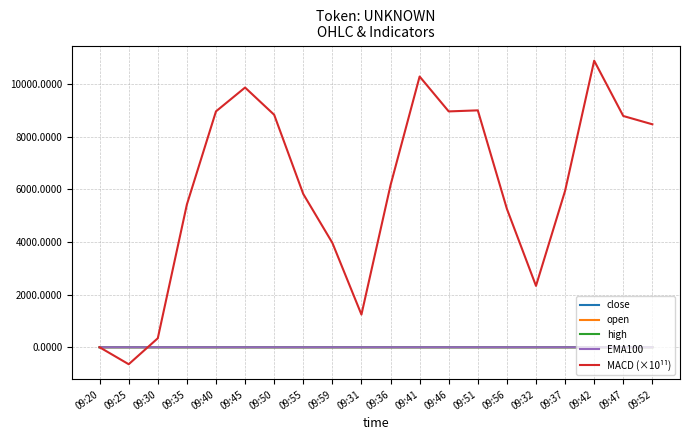

Which label corresponds to the smallest value in the chart?

09:25